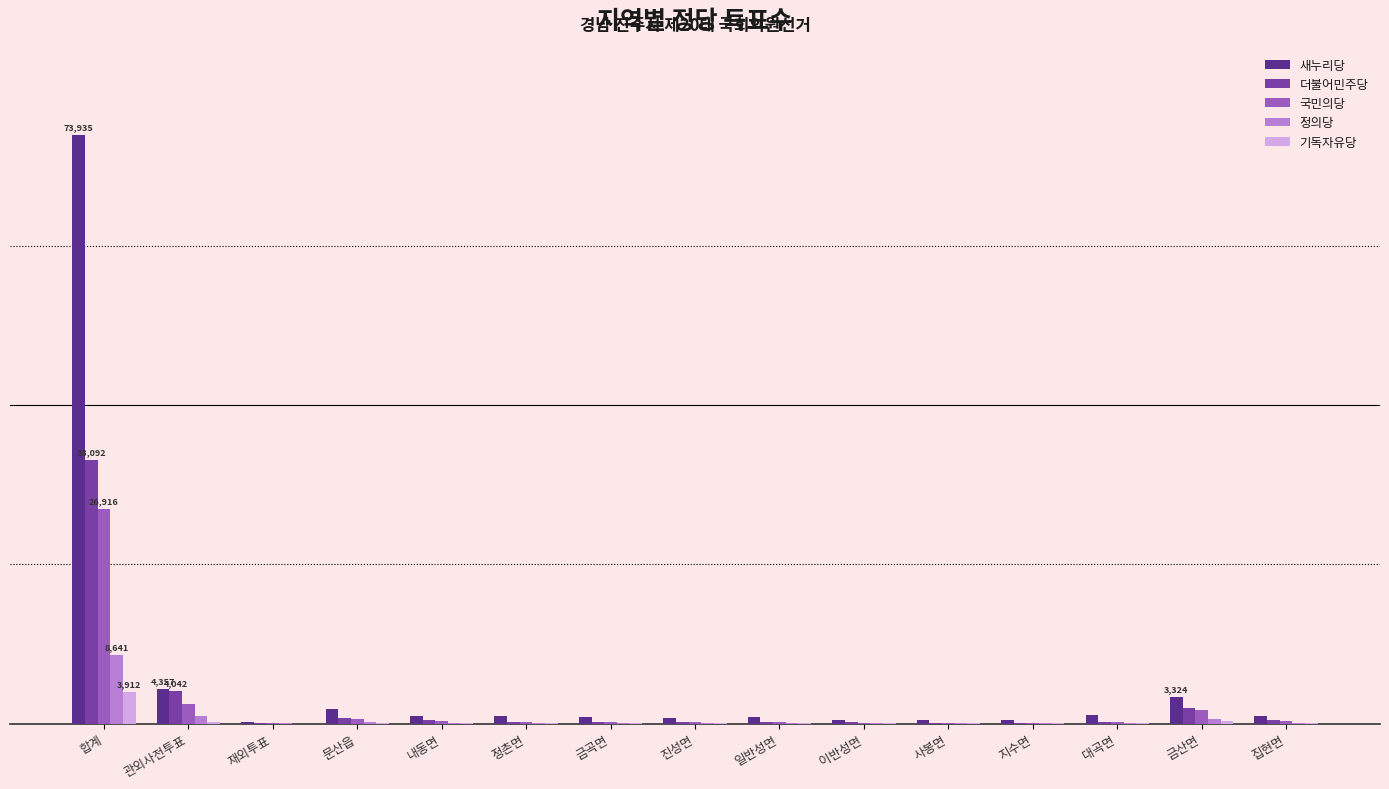

At how many categories does at least one series exceed 67827?

1